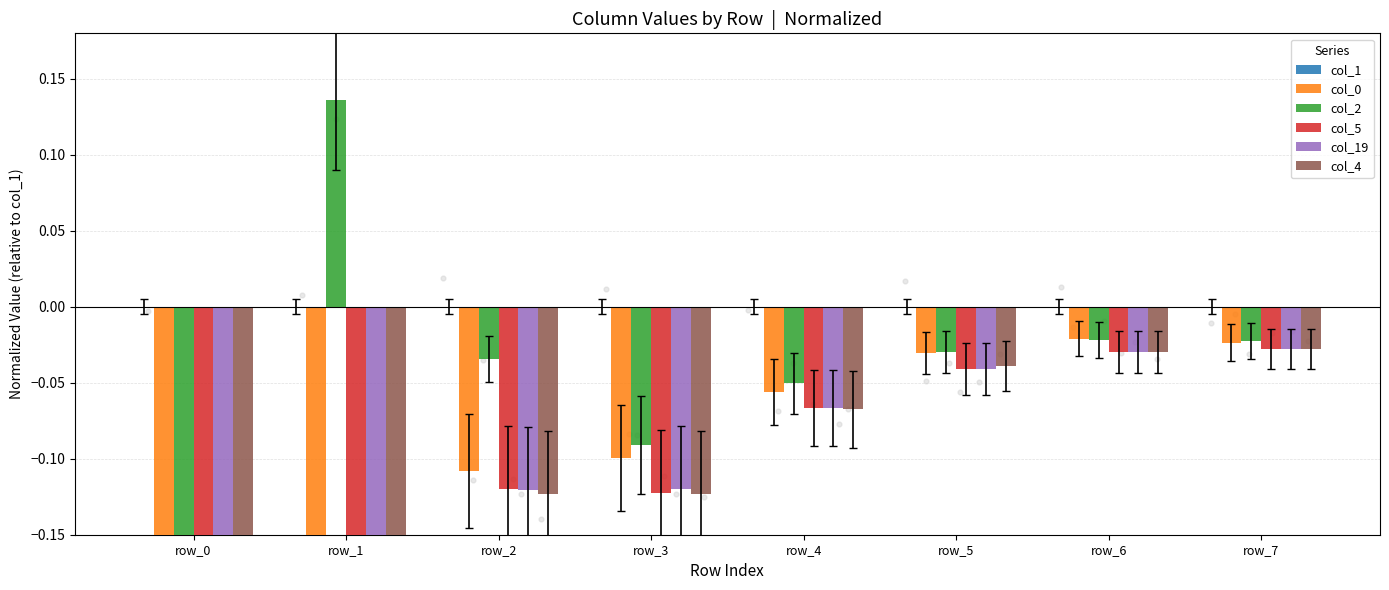

Which series has the largest total across all categories?

col_1